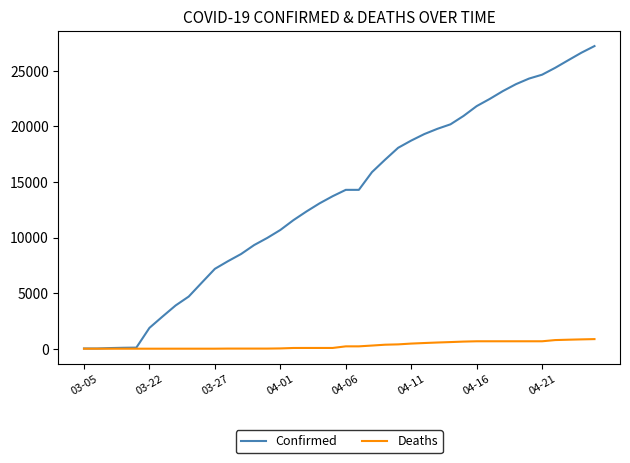

What is the highest value of the Deaths series?

863